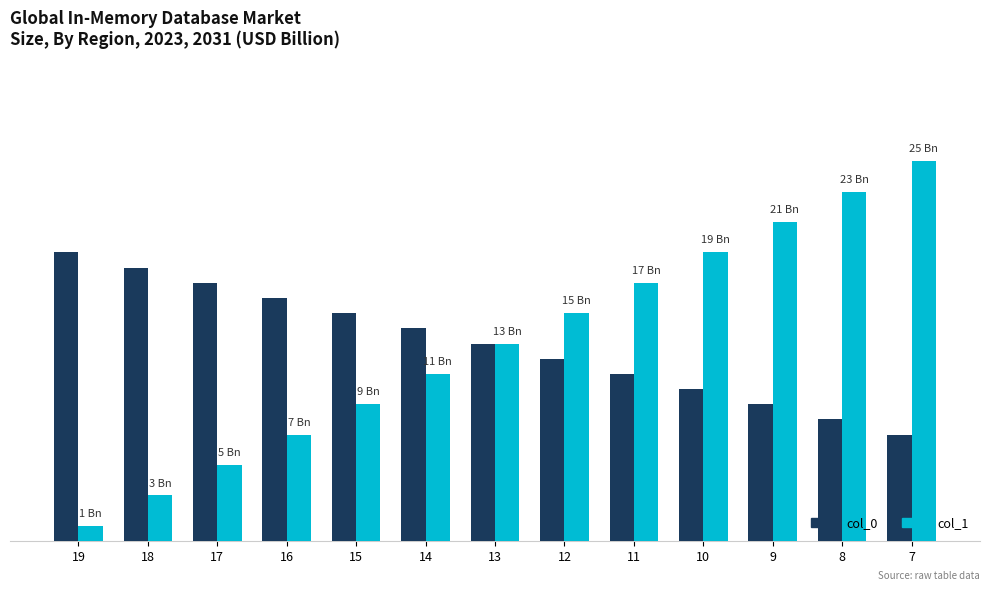

Are the bars grouped side by side (vs. stacked)?

Yes